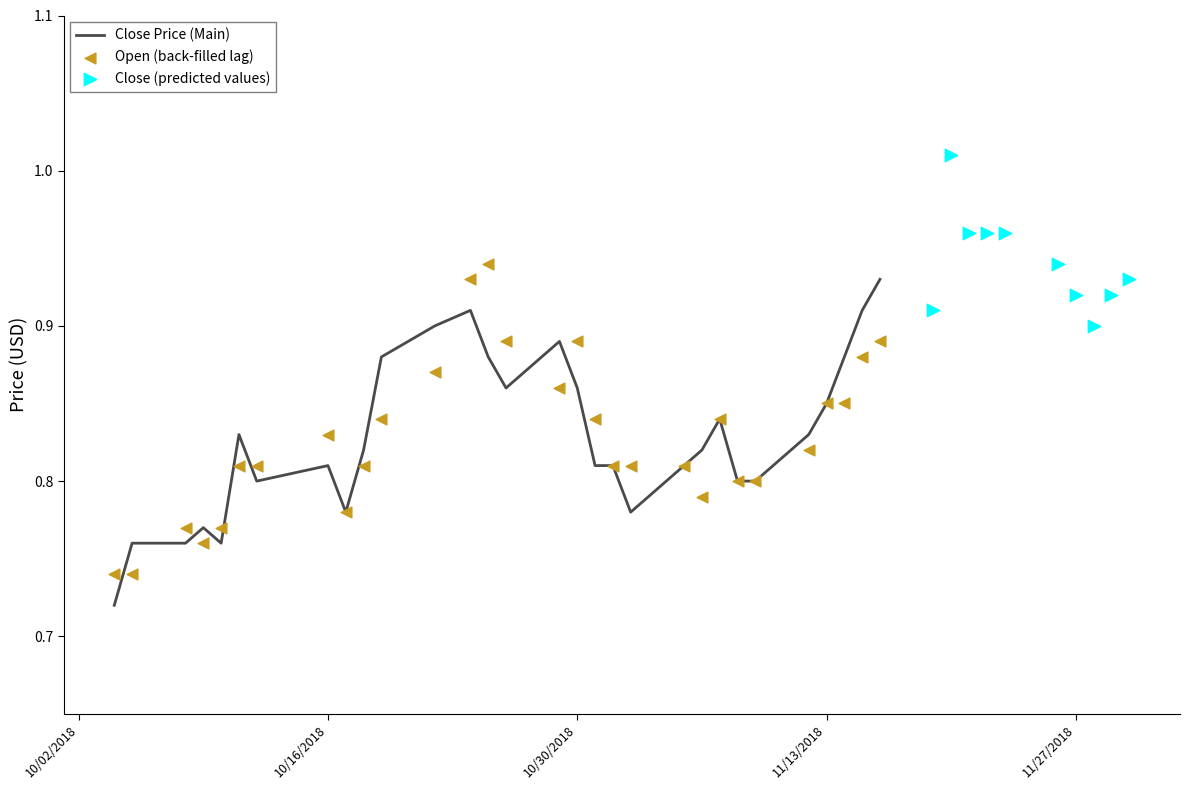

At how many categories does at least one series exceed 0?

40